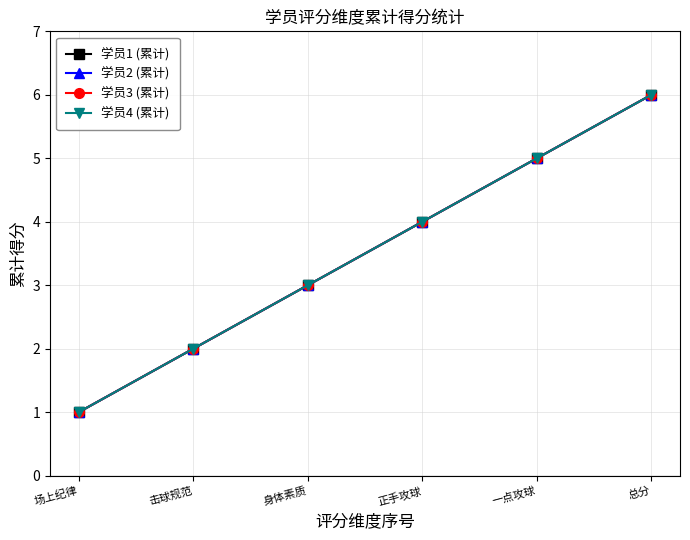

Is this an area chart (filled region under the line)?

No